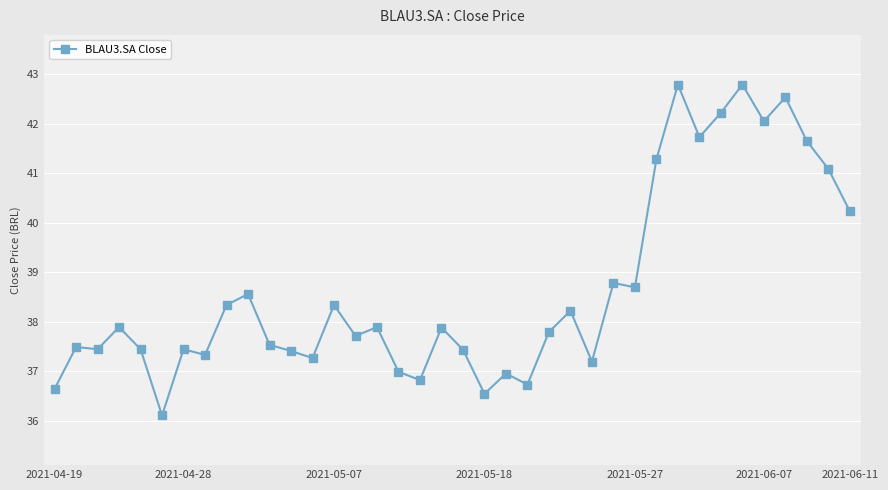

How many categories are shown in the chart?

38